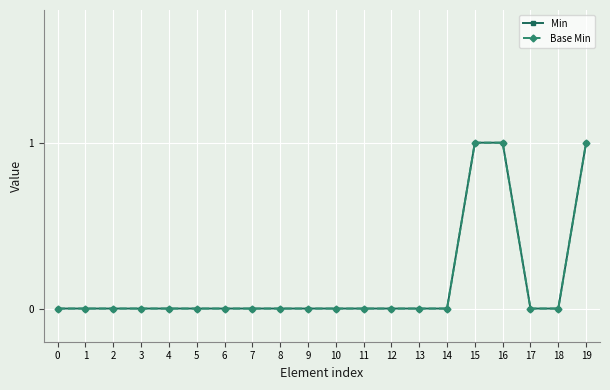

Is this an area chart (filled region under the line)?

No